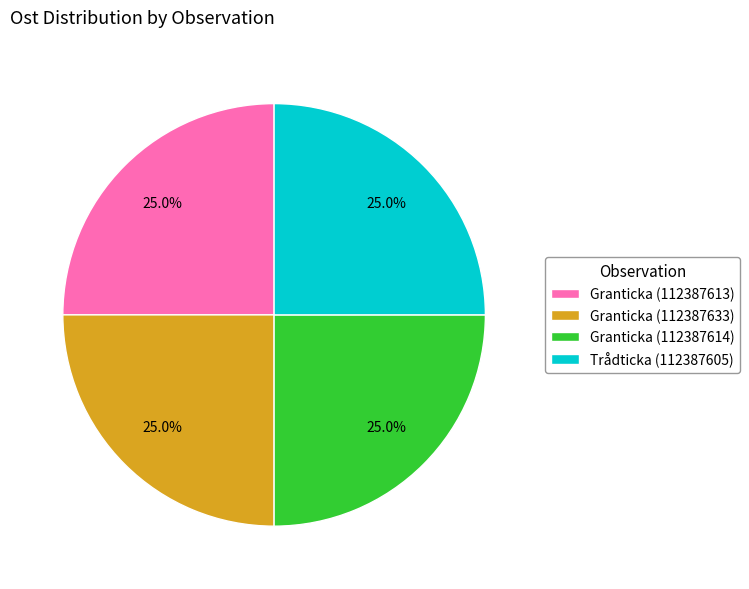

How much of the chart is everything except Trådticka (112387605)?

75.0%